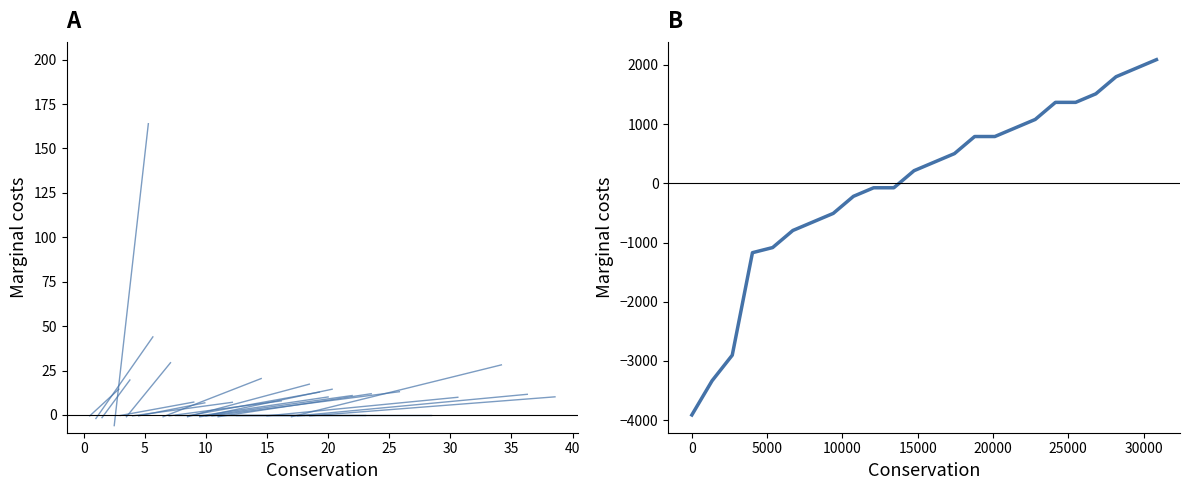

Count the number of values greater than 356.

12